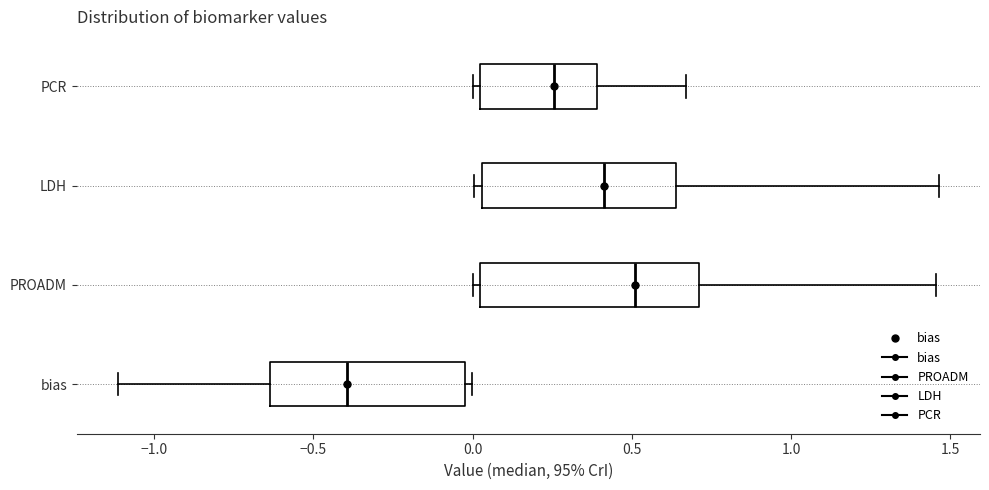

Reading bottom to top, read every box against the x-axis: the position of its median line, the range the box covers, and the ends of its whiskers. The values are not printed on the chart, so give them approximately, as read against the axis.

bias: median -0.40, box -0.65 to 0.00, whiskers -1.10 to 0.00 (just right of the box's right edge)
PROADM: median 0.50, box 0.00 to 0.70, whiskers 0.00 (just left of the box's left edge) to 1.45
LDH: median 0.40, box 0.05 to 0.65, whiskers 0.00 to 1.45
PCR: median 0.25, box 0.00 to 0.40, whiskers 0.00 (just left of the box's left edge) to 0.65